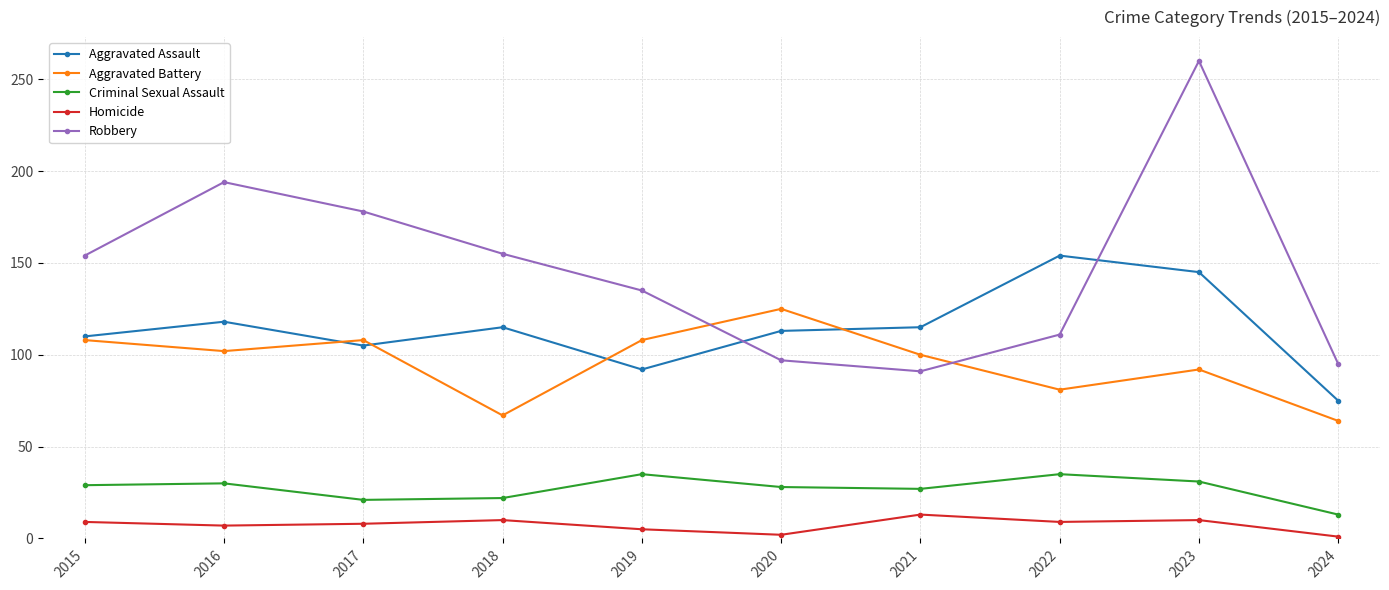

Between 2017 and 2019, which series saw the biggest shift?

Robbery